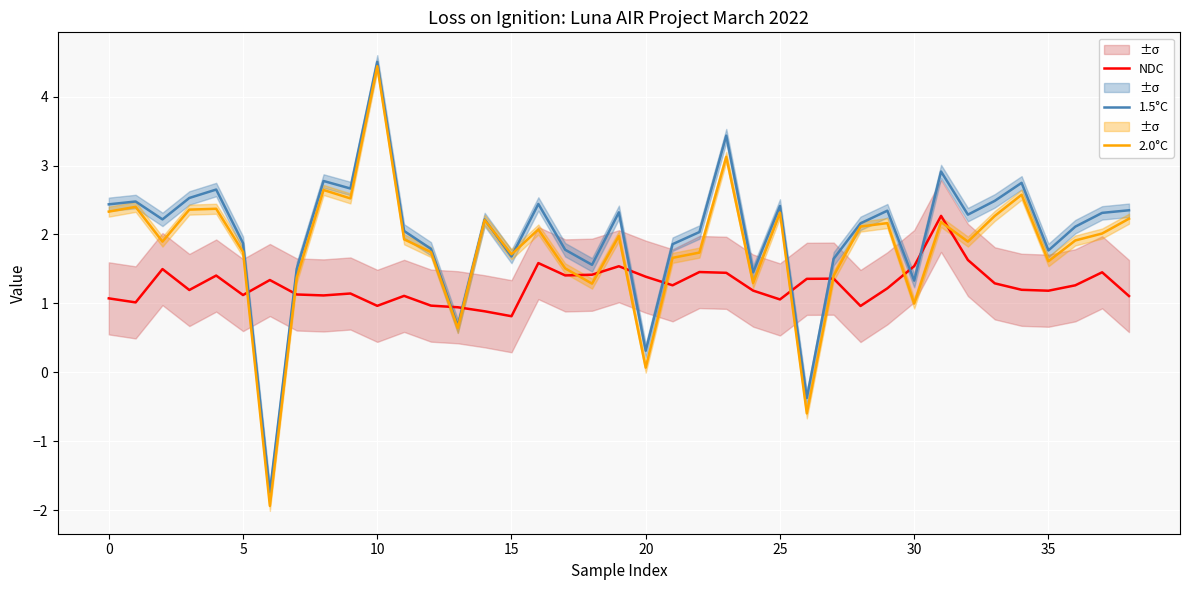

The NDC series shows 2.1 at 26. True or false?

False